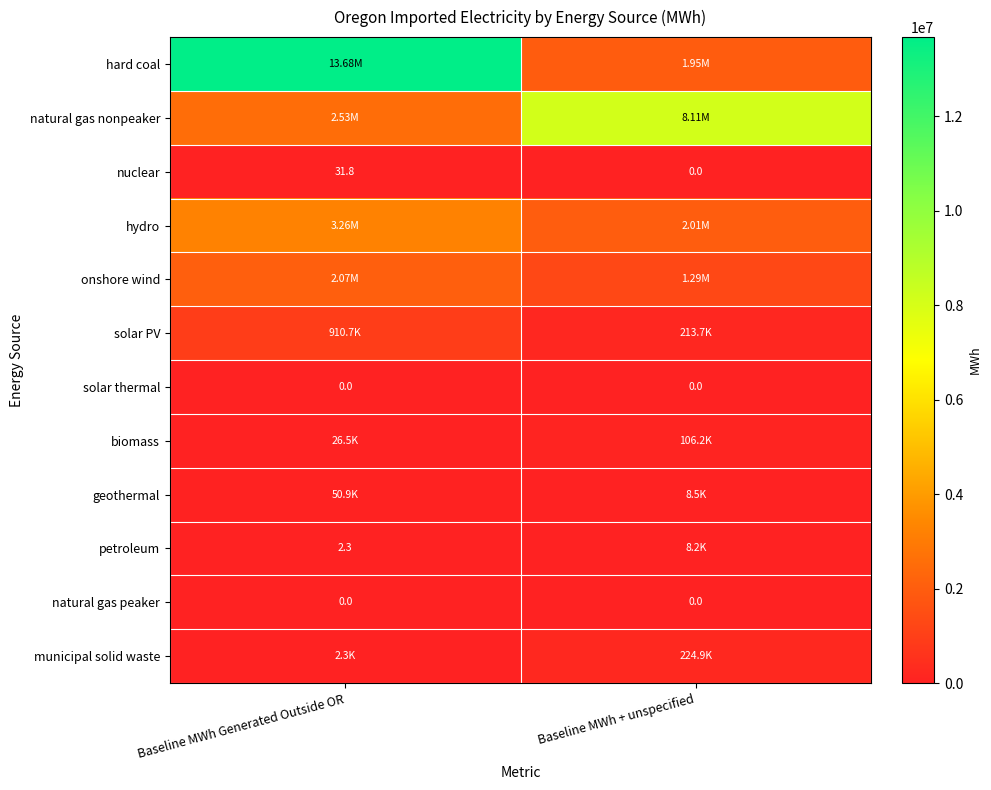

Which has a higher value, Baseline MWh Generated Outside OR or Baseline MWh + unspecified?

Baseline MWh Generated Outside OR